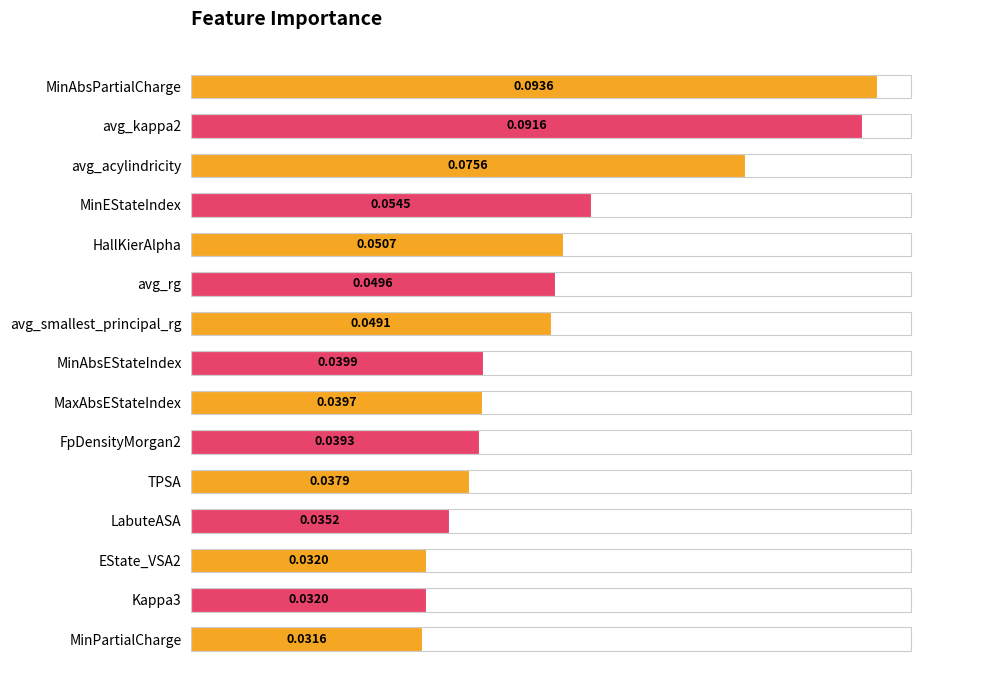

At which label is the value closest to 0?

MinPartialCharge